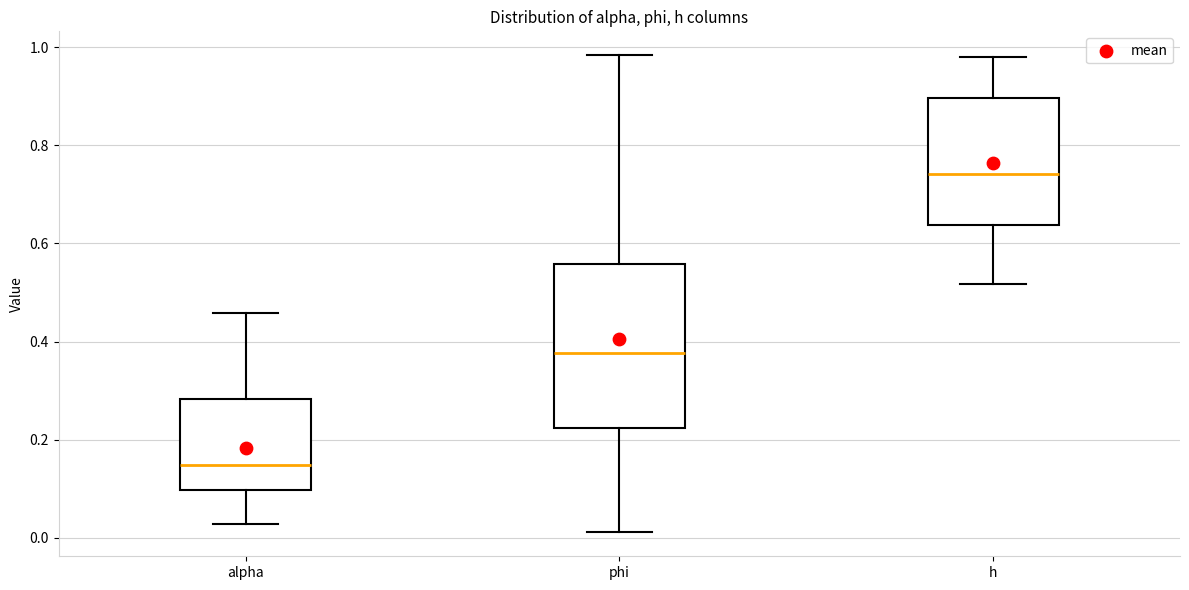

Where does the lower whisker of the box for alpha end on the y-axis? The values are not printed on the chart, so give them approximately, as read against the axis.

0.02